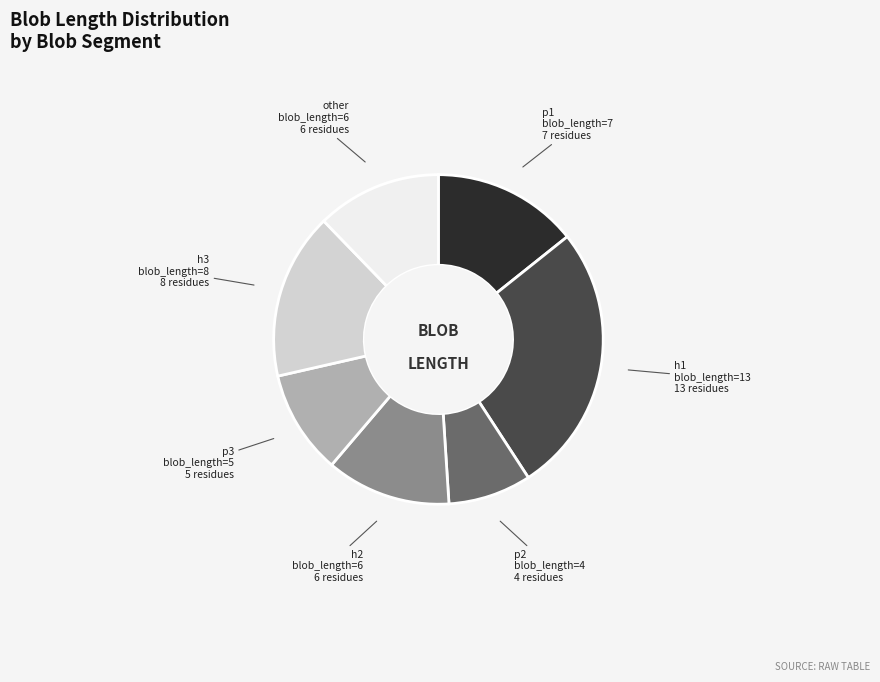

Does any single category account for the majority?

No